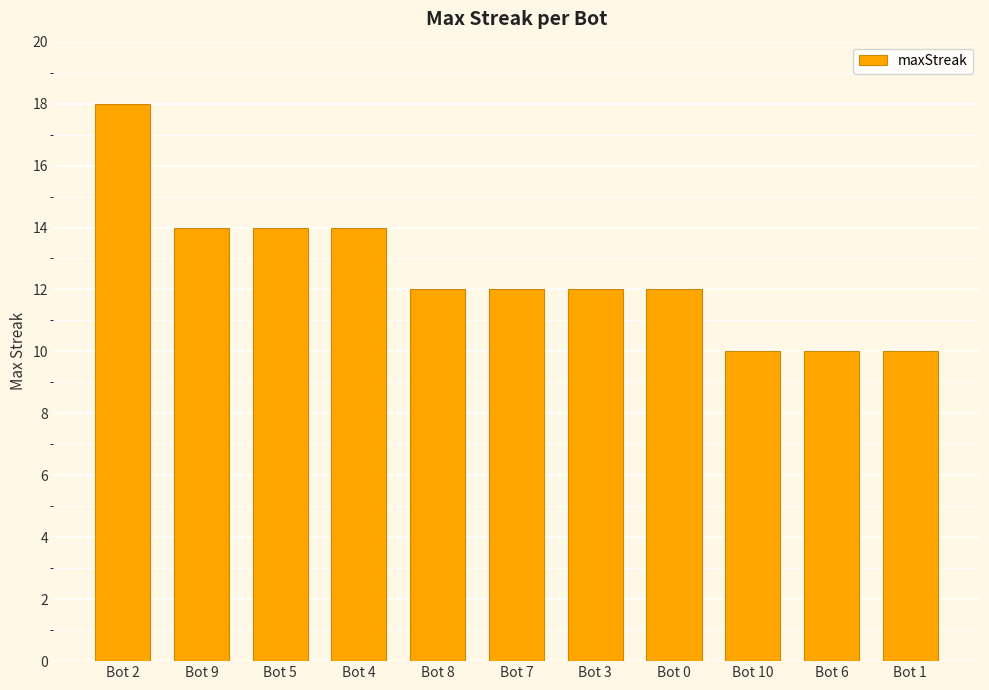

Which category has the highest value across all series?

Bot 2